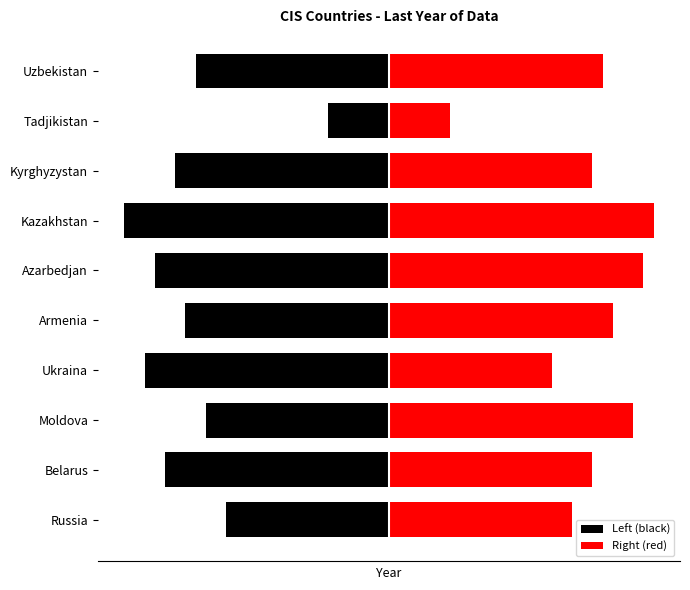

Rank the series by their average value, from lowest to highest.

Left (black), Right (red)